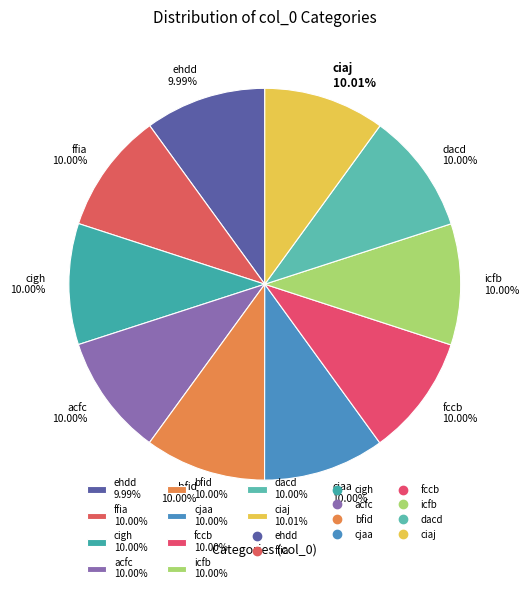

What is the ratio of the value at ehdd 9.99% to the value at fccb 10.00%?

1.0